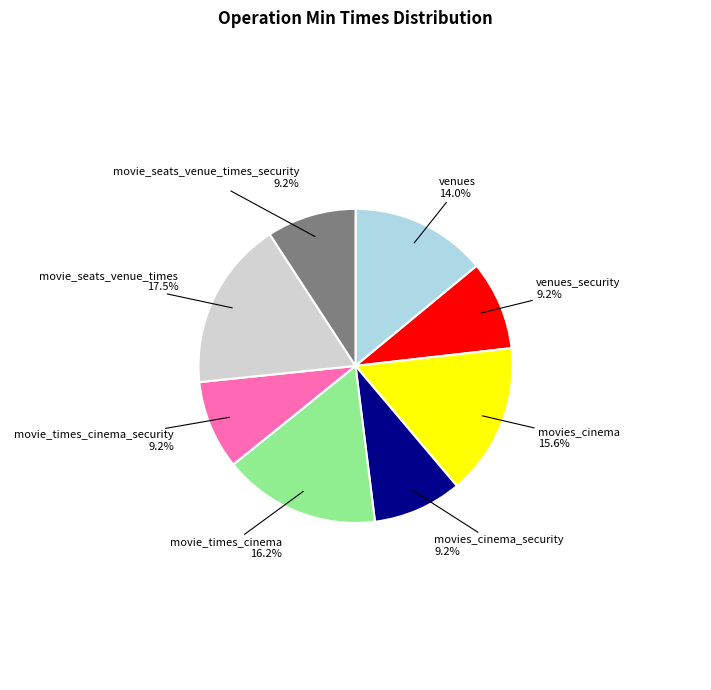

True or false: movie_times_cinema accounts for 16% of the total.

True